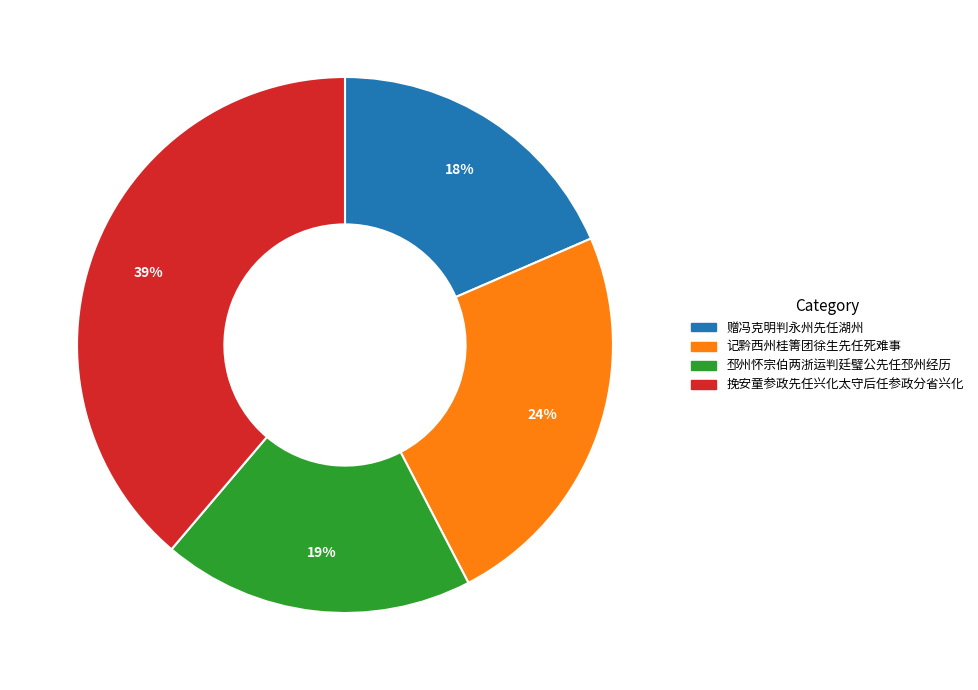

Do 赠冯克明判永州先任湖州 and 记黔西州桂箐团徐生先任死难事 together represent more than half of the pie?

No